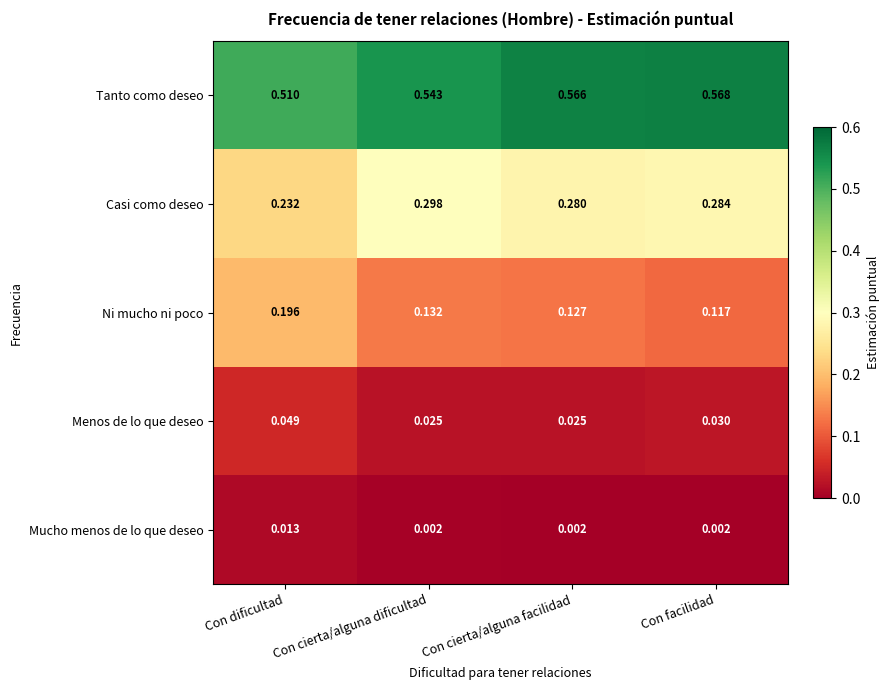

List the series in order of their peak value, lowest first.

Mucho menos de lo que deseo, Menos de lo que deseo, Ni mucho ni poco, Casi como deseo, Tanto como deseo